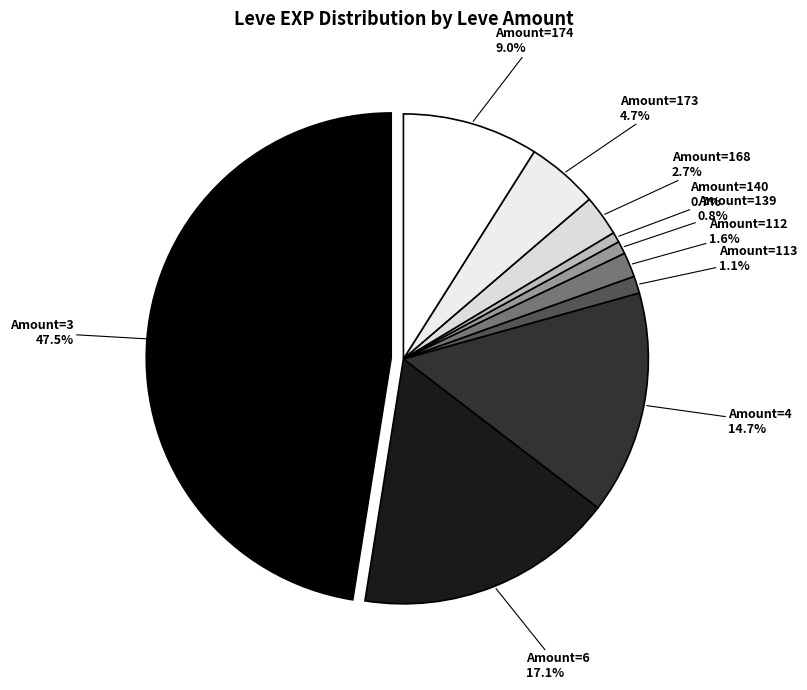

True or false: 224 accounts for 0% of the total.

True